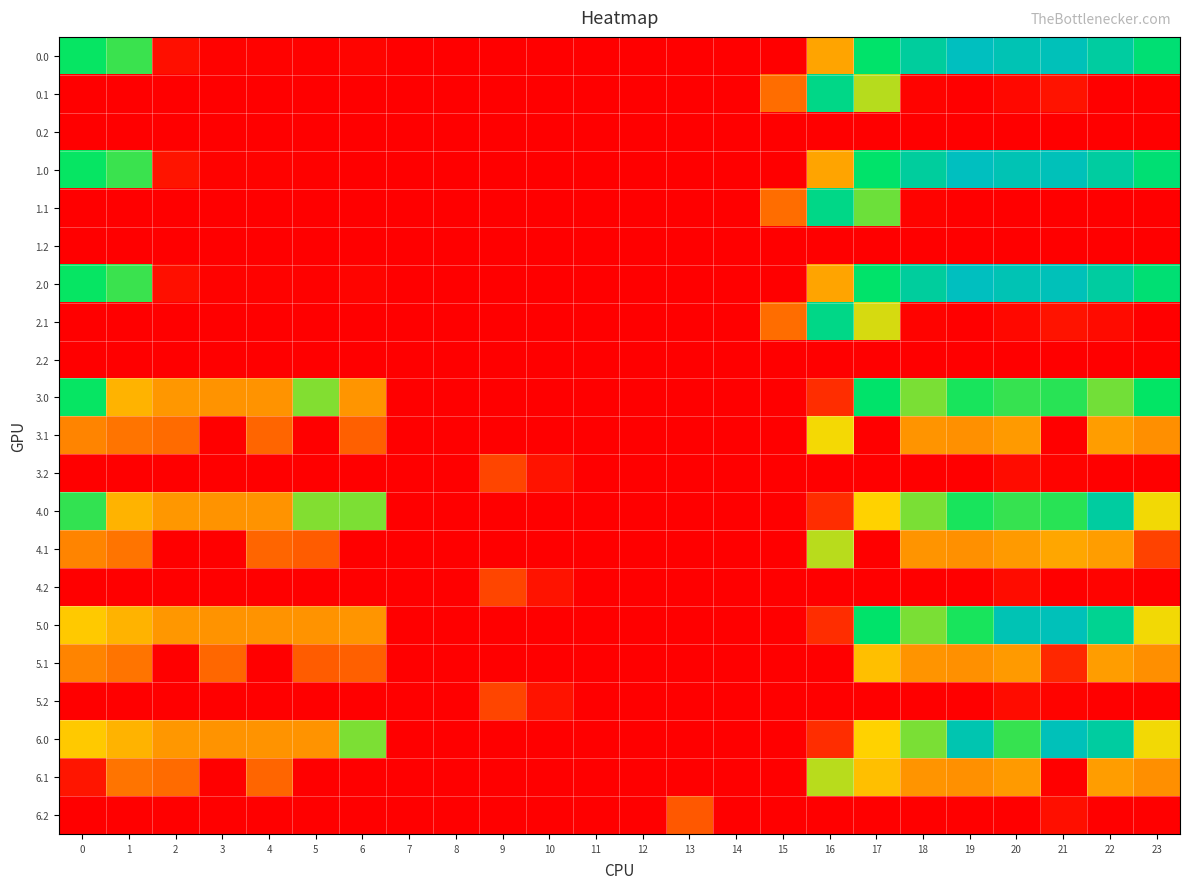

At which category is the sum across all series the highest?

22